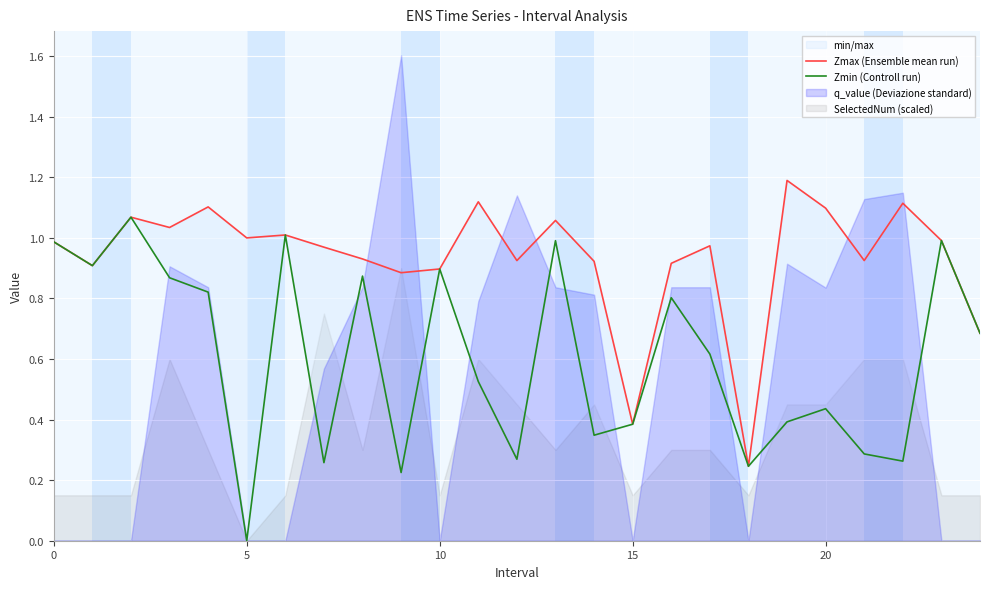

In Zmin (Controll run), how many points are lower than both neighbors (excluding endpoints)?

8